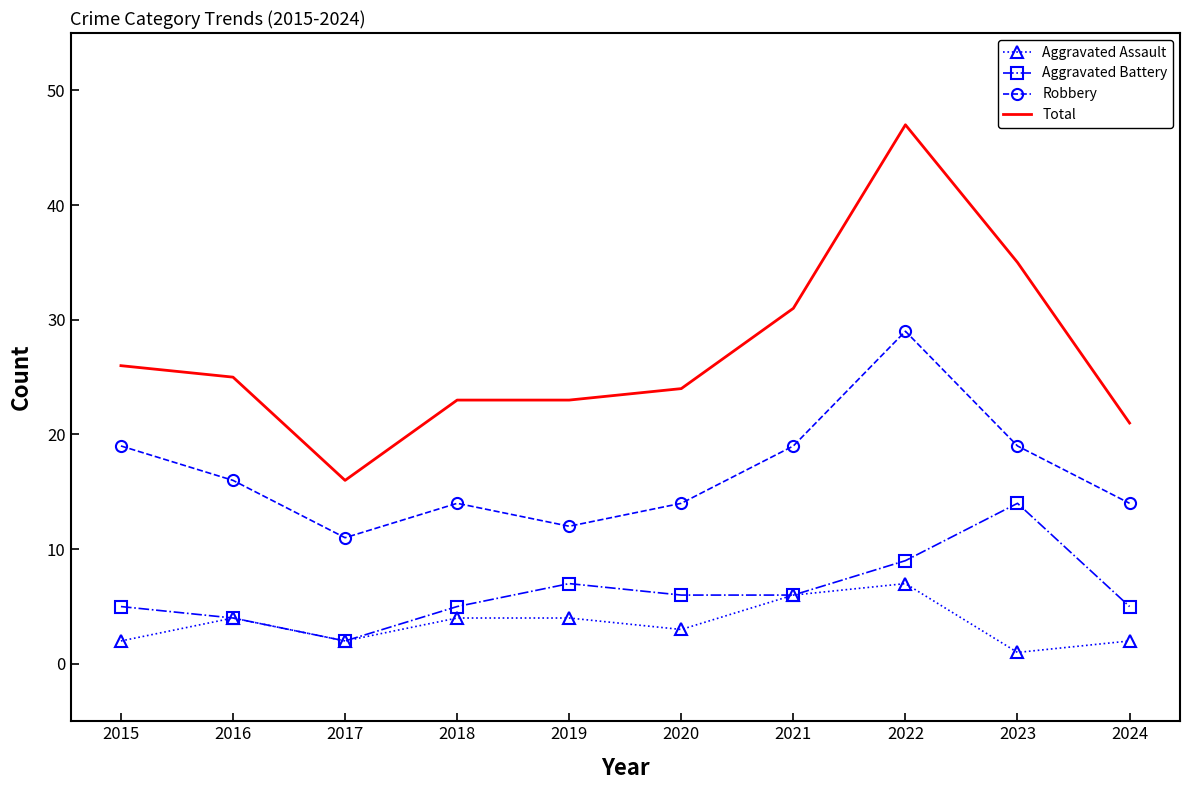

List the series in order of their peak value, lowest first.

Aggravated Assault, Aggravated Battery, Robbery, Total